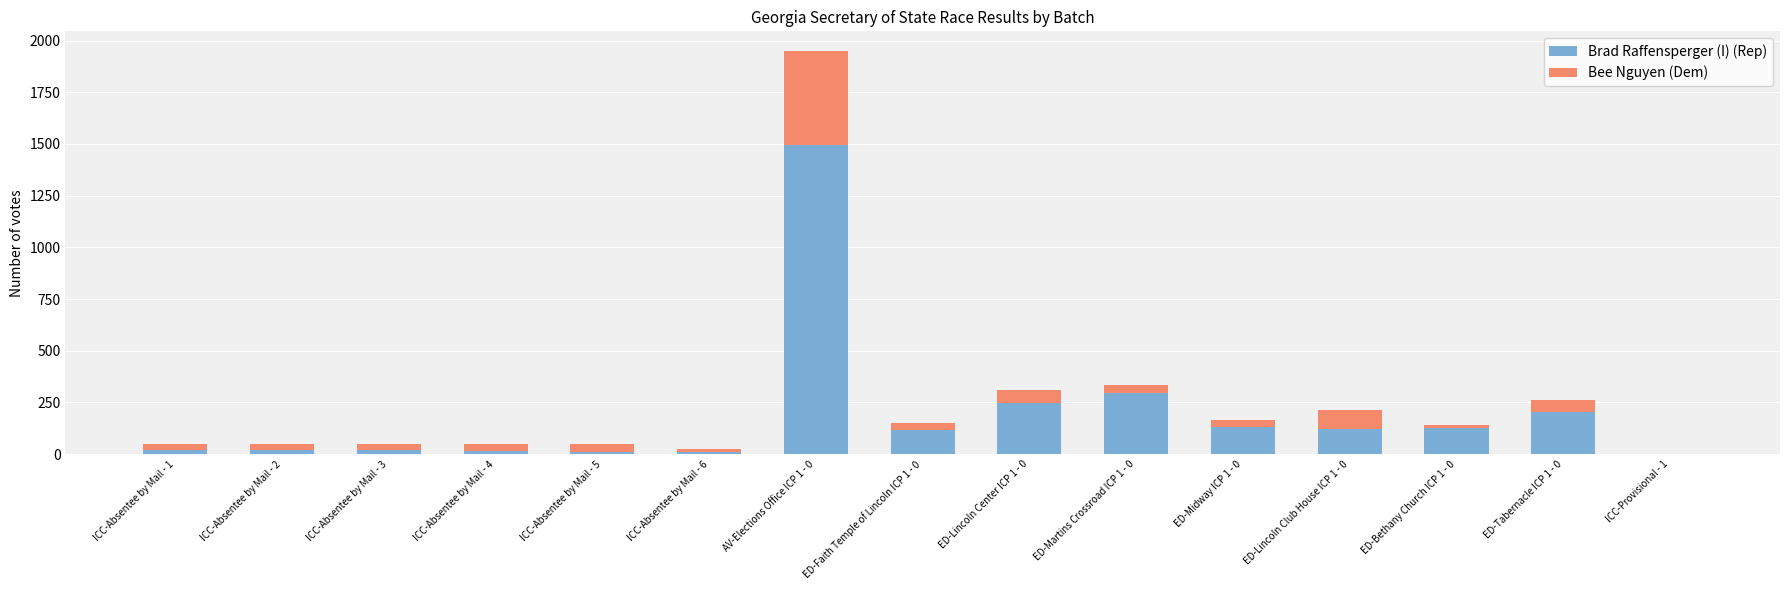

What value does the Brad Raffensperger (I) (Rep) series have at ICC-Absentee by Mail - 1, to the nearest 10?

20